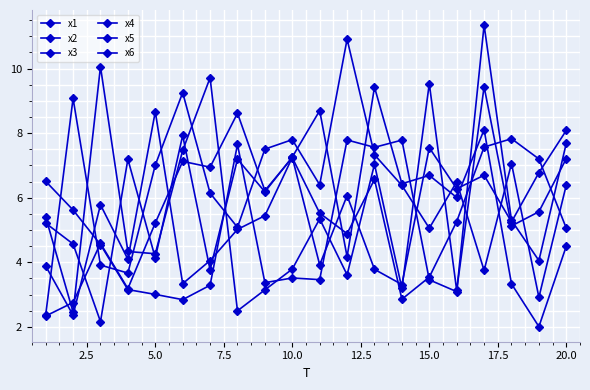

How many values in the x5 series exceed 5?

11